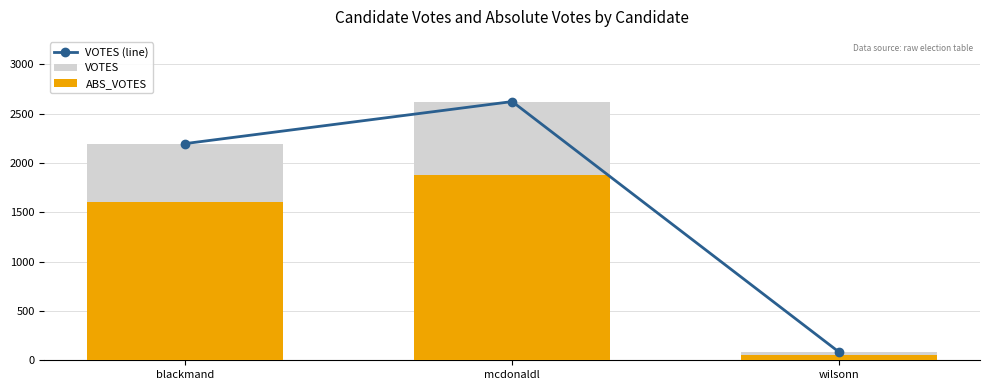

Which series has the largest total across all categories?

VOTES (line)